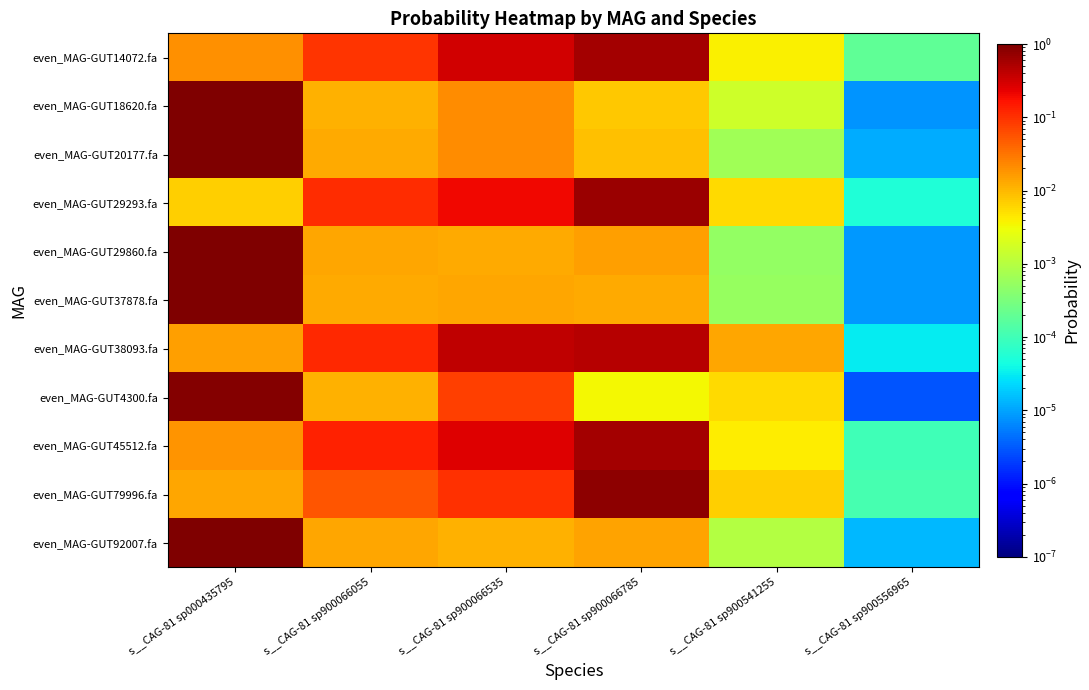

Reading left to right, transcribe all the data shown in this chart.

even_MAG-GUT14072.fa: s__CAG-81 sp000435795=0.0	s__CAG-81 sp900066055=0.1	s__CAG-81 sp900066535=0.3	s__CAG-81 sp900066785=0.6	s__CAG-81 sp900541255=0.0	s__CAG-81 sp900556965=0.0
even_MAG-GUT18620.fa: s__CAG-81 sp000435795=1.0	s__CAG-81 sp900066055=0.0	s__CAG-81 sp900066535=0.0	s__CAG-81 sp900066785=0.0	s__CAG-81 sp900541255=0.0	s__CAG-81 sp900556965=0.0
even_MAG-GUT20177.fa: s__CAG-81 sp000435795=1.0	s__CAG-81 sp900066055=0.0	s__CAG-81 sp900066535=0.0	s__CAG-81 sp900066785=0.0	s__CAG-81 sp900541255=0.0	s__CAG-81 sp900556965=0.0
even_MAG-GUT29293.fa: s__CAG-81 sp000435795=0.0	s__CAG-81 sp900066055=0.1	s__CAG-81 sp900066535=0.2	s__CAG-81 sp900066785=0.7	s__CAG-81 sp900541255=0.0	s__CAG-81 sp900556965=0.0
even_MAG-GUT29860.fa: s__CAG-81 sp000435795=1.0	s__CAG-81 sp900066055=0.0	s__CAG-81 sp900066535=0.0	s__CAG-81 sp900066785=0.0	s__CAG-81 sp900541255=0.0	s__CAG-81 sp900556965=0.0
even_MAG-GUT37878.fa: s__CAG-81 sp000435795=1.0	s__CAG-81 sp900066055=0.0	s__CAG-81 sp900066535=0.0	s__CAG-81 sp900066785=0.0	s__CAG-81 sp900541255=0.0	s__CAG-81 sp900556965=0.0
even_MAG-GUT38093.fa: s__CAG-81 sp000435795=0.0	s__CAG-81 sp900066055=0.1	s__CAG-81 sp900066535=0.4	s__CAG-81 sp900066785=0.5	s__CAG-81 sp900541255=0.0	s__CAG-81 sp900556965=0.0
even_MAG-GUT4300.fa: s__CAG-81 sp000435795=0.9	s__CAG-81 sp900066055=0.0	s__CAG-81 sp900066535=0.1	s__CAG-81 sp900066785=0.0	s__CAG-81 sp900541255=0.0	s__CAG-81 sp900556965=0.0
even_MAG-GUT45512.fa: s__CAG-81 sp000435795=0.0	s__CAG-81 sp900066055=0.1	s__CAG-81 sp900066535=0.3	s__CAG-81 sp900066785=0.6	s__CAG-81 sp900541255=0.0	s__CAG-81 sp900556965=0.0
even_MAG-GUT79996.fa: s__CAG-81 sp000435795=0.0	s__CAG-81 sp900066055=0.1	s__CAG-81 sp900066535=0.1	s__CAG-81 sp900066785=0.8	s__CAG-81 sp900541255=0.0	s__CAG-81 sp900556965=0.0
even_MAG-GUT92007.fa: s__CAG-81 sp000435795=1.0	s__CAG-81 sp900066055=0.0	s__CAG-81 sp900066535=0.0	s__CAG-81 sp900066785=0.0	s__CAG-81 sp900541255=0.0	s__CAG-81 sp900556965=0.0